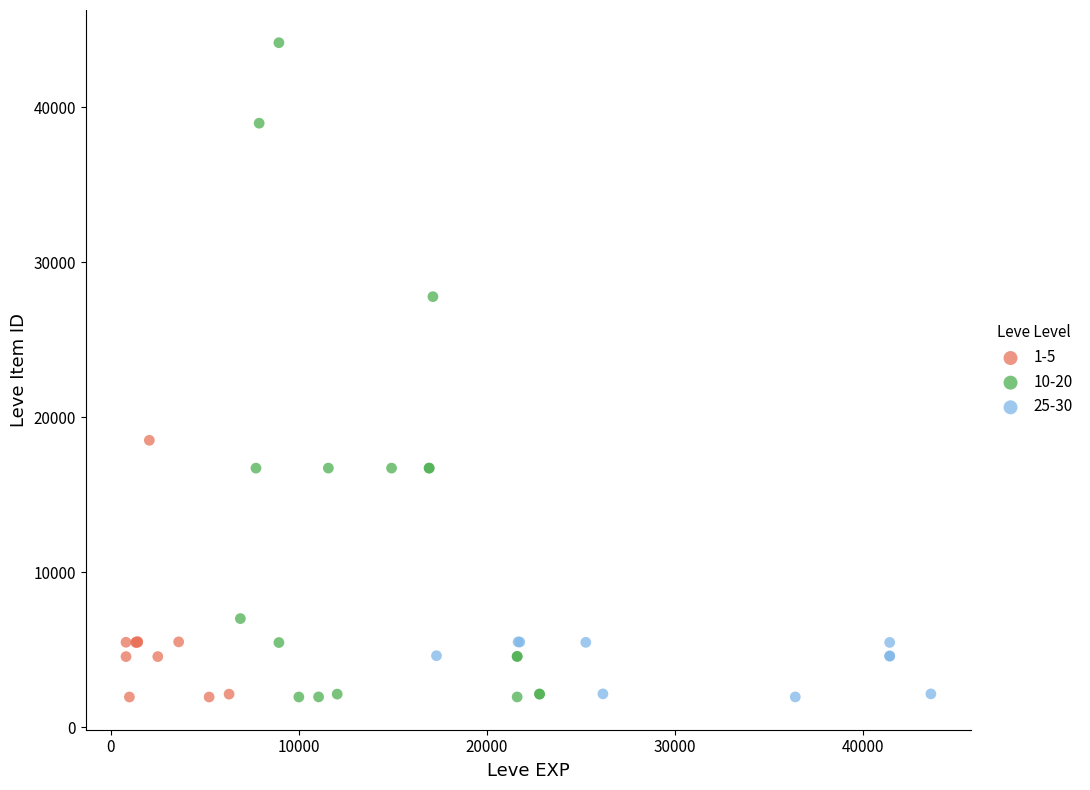

What are all the series names shown in the legend?

1-5, 10-20, 25-30